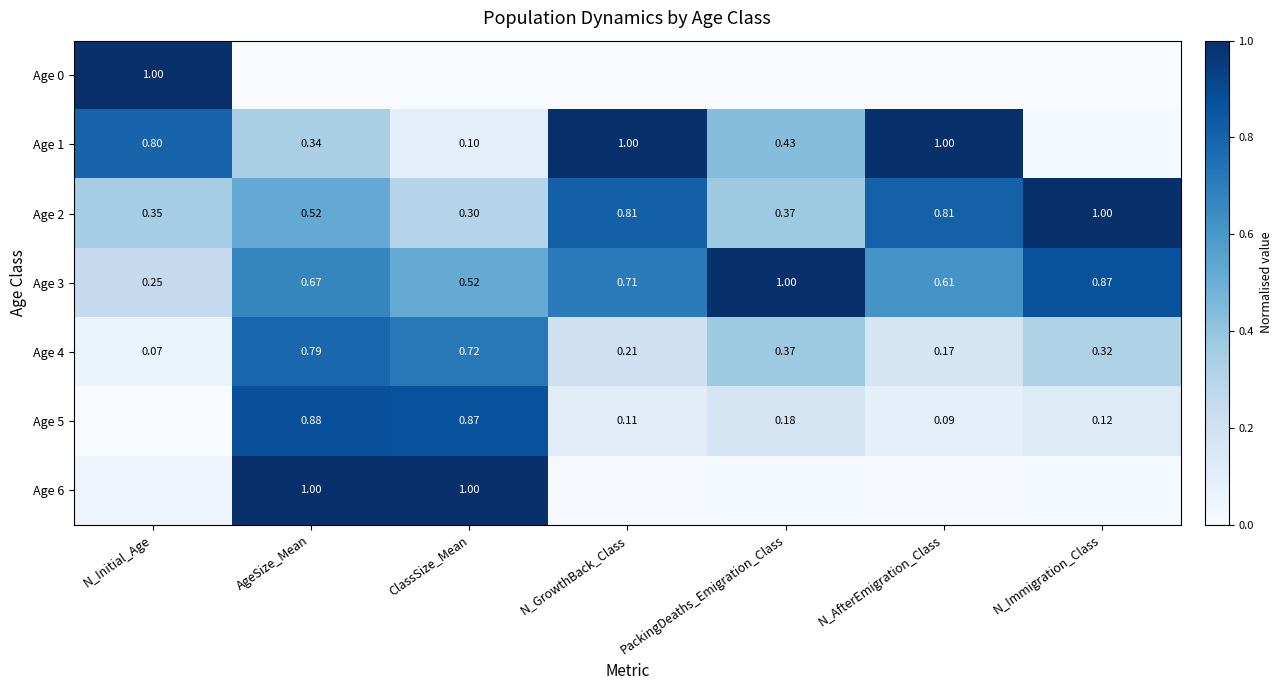

At N_GrowthBack_Class, list the series in order from largest to smallest.

Age 1, Age 2, Age 3, Age 4, Age 5, Age 6, Age 0